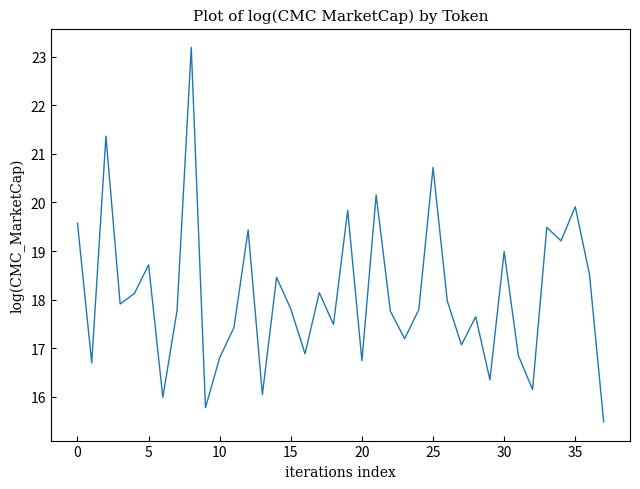

What is the difference between the maximum and minimum values?

7.7